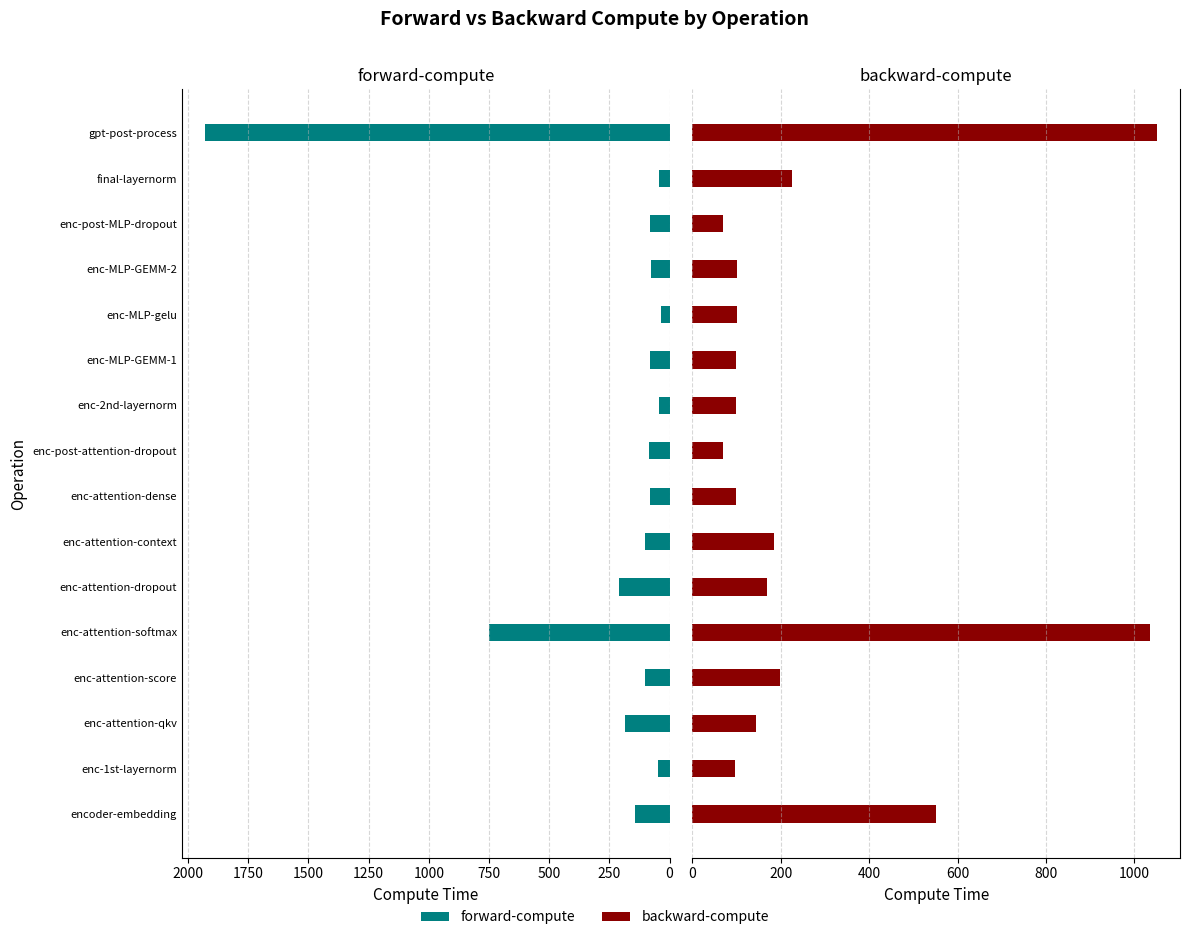

At how many categories does at least one series exceed 548?

3